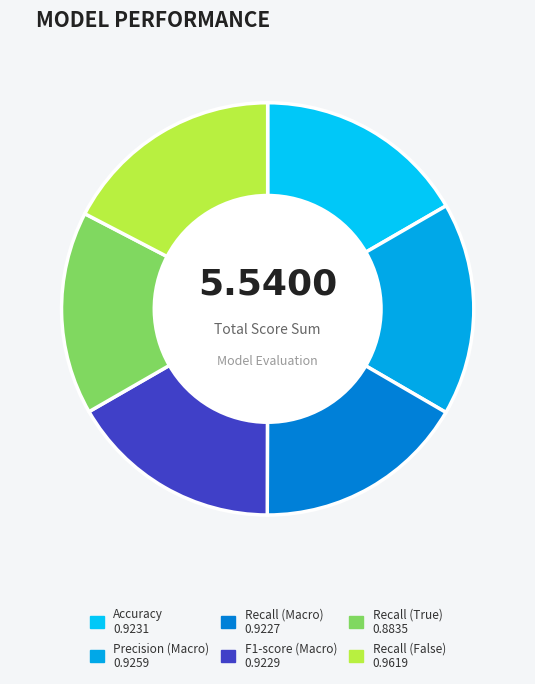

How many segments does this pie chart have?

6